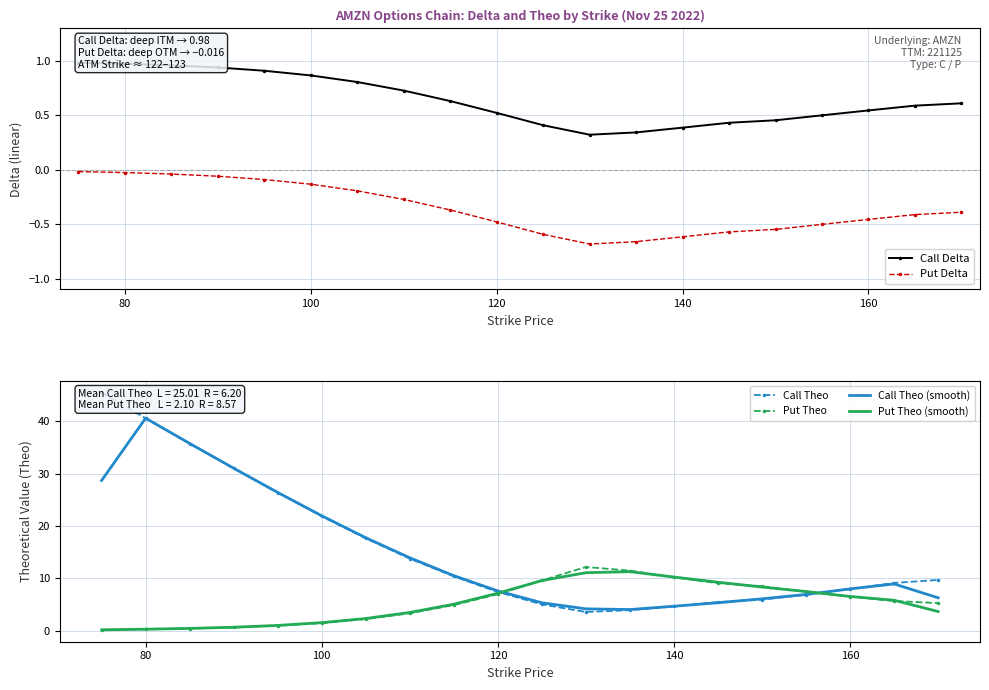

What is the highest value of the Put Theo series?

12.2